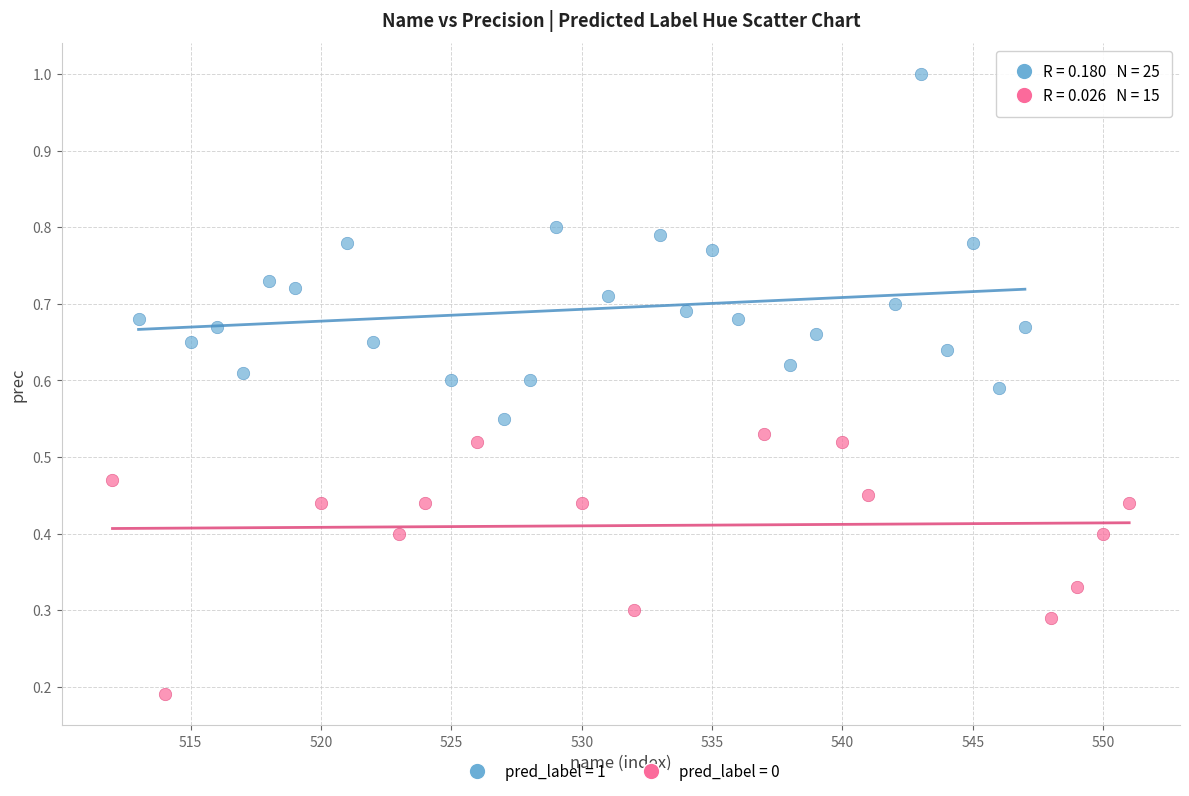

Which series reaches the maximum Y coordinate?

pred_label = 1